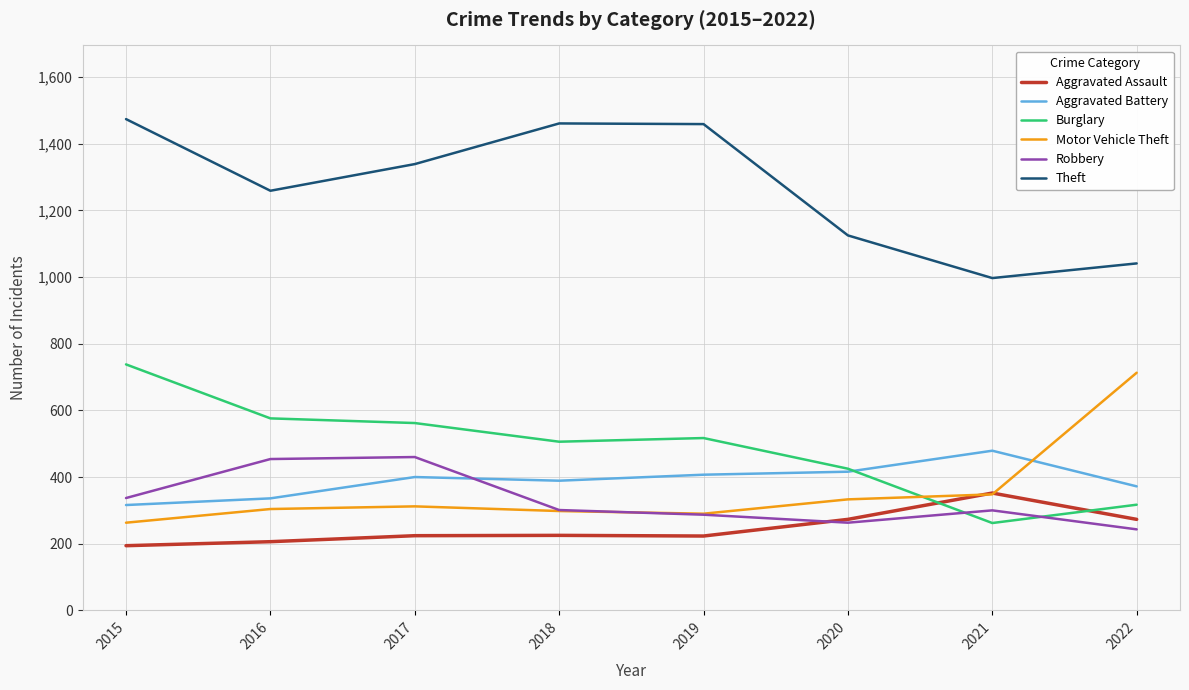

At which label does Motor Vehicle Theft reach its peak?

2022